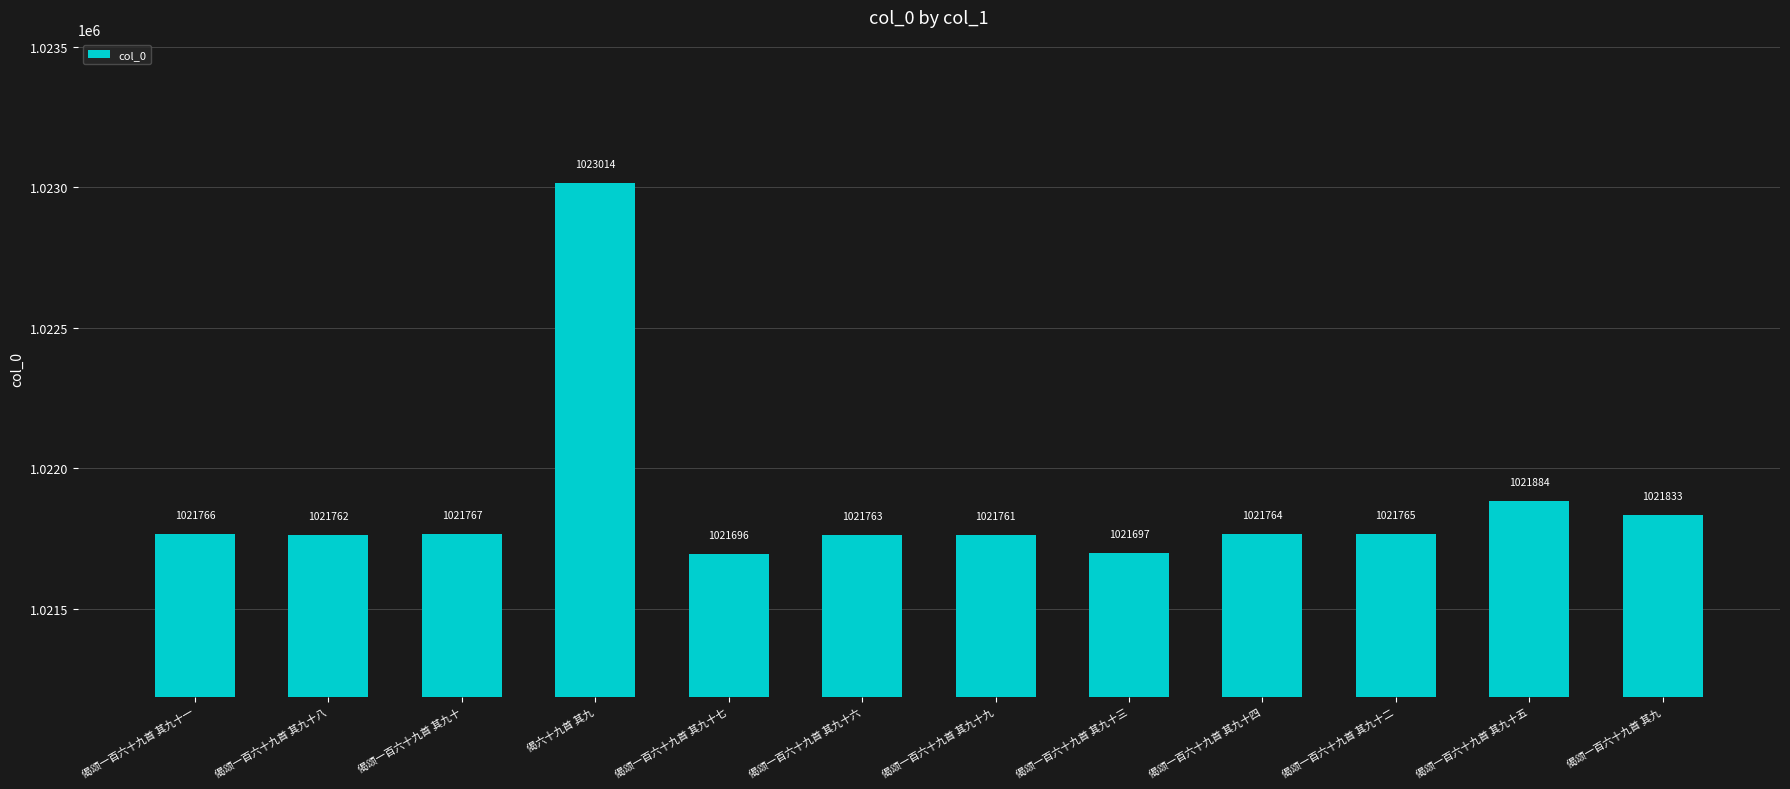

What is the average value?

1021873